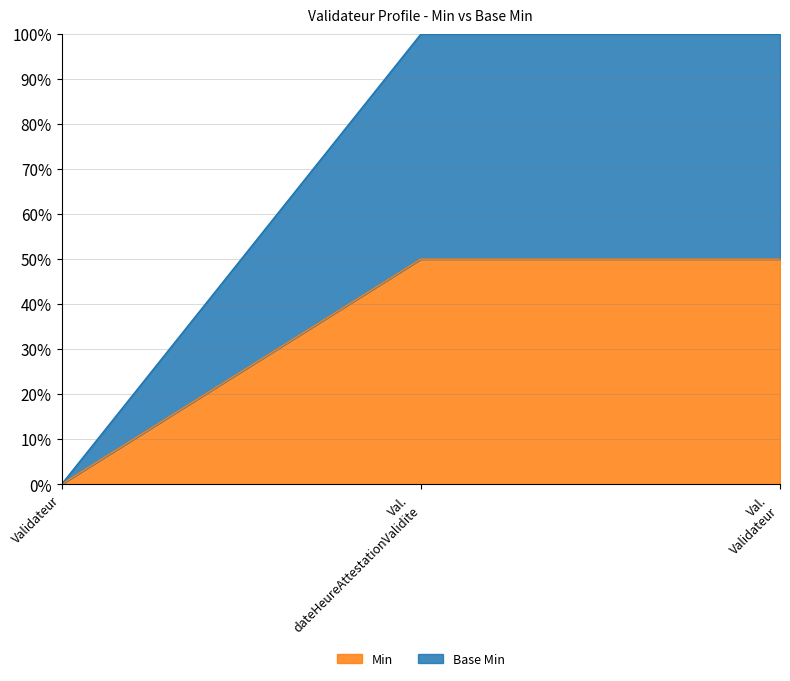

Does the chart display data point markers on the line(s)?

No